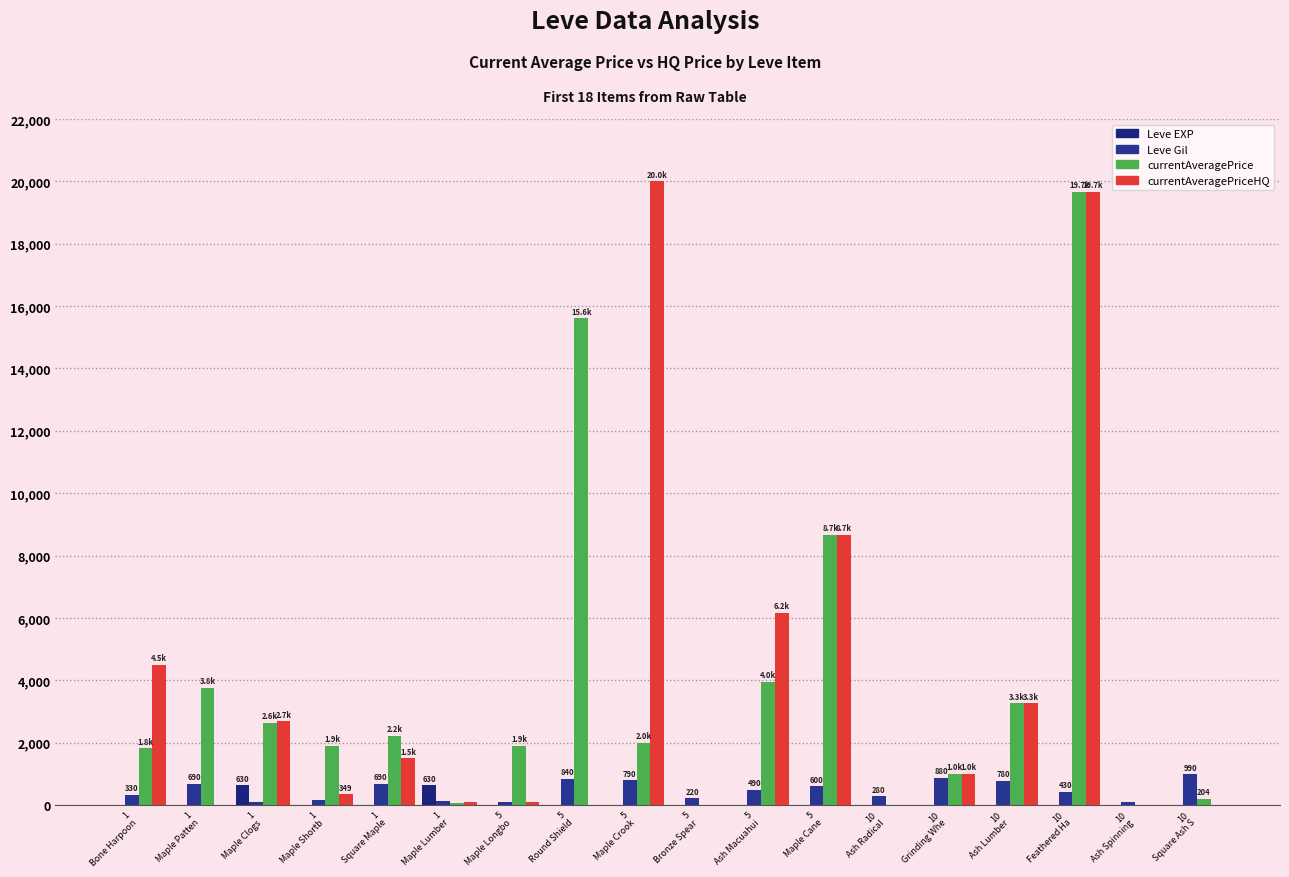

At which label is Leve Gil closest to 540?

5
Ash Macuahui